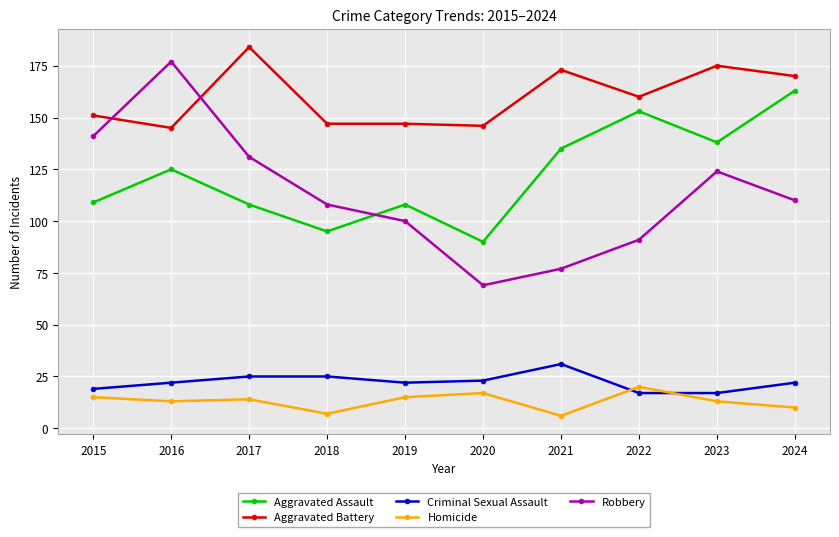

At which category does Robbery reach its first local peak?

2016